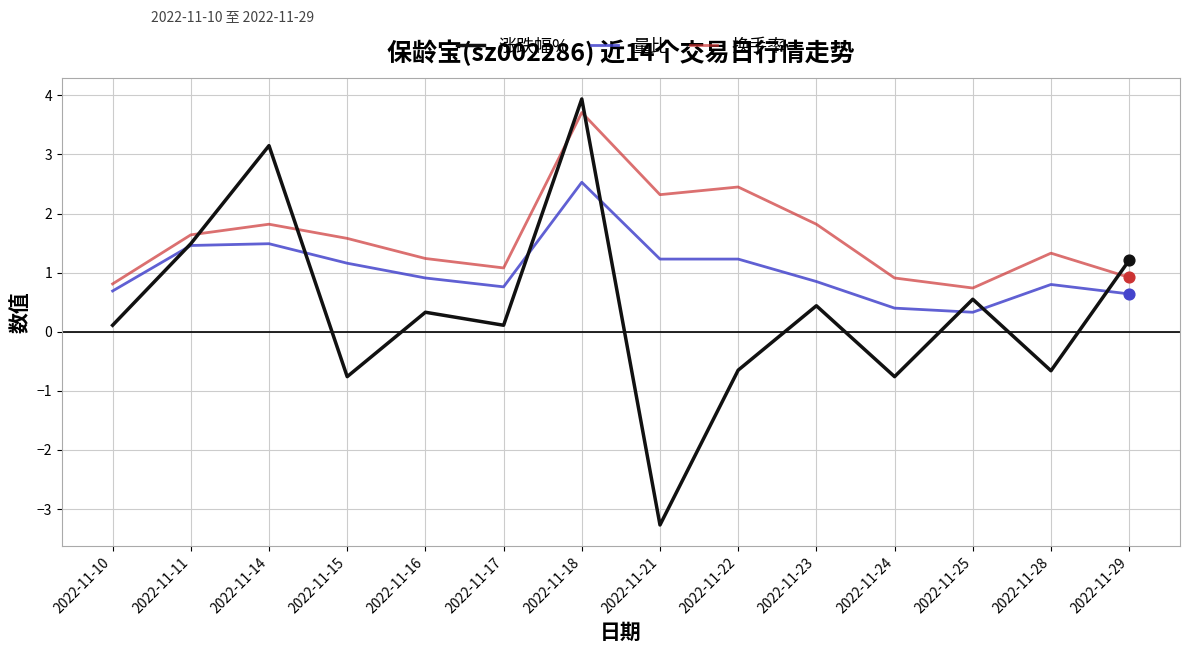

Is the value of 换手率 at 2022-11-24 greater than the value of 涨跌幅% at 2022-11-28?

Yes